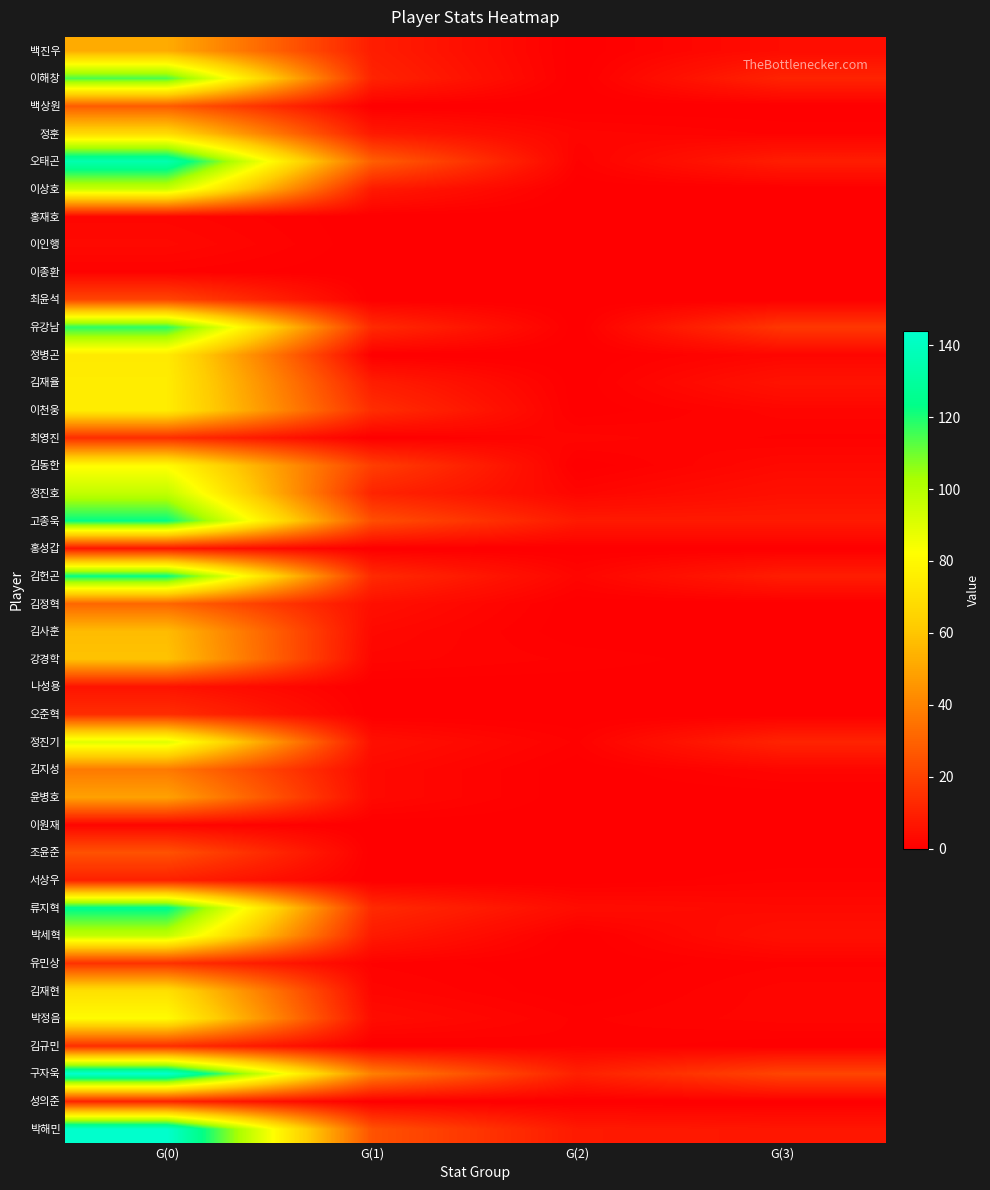

Which series has the widest spread of values?

박해민